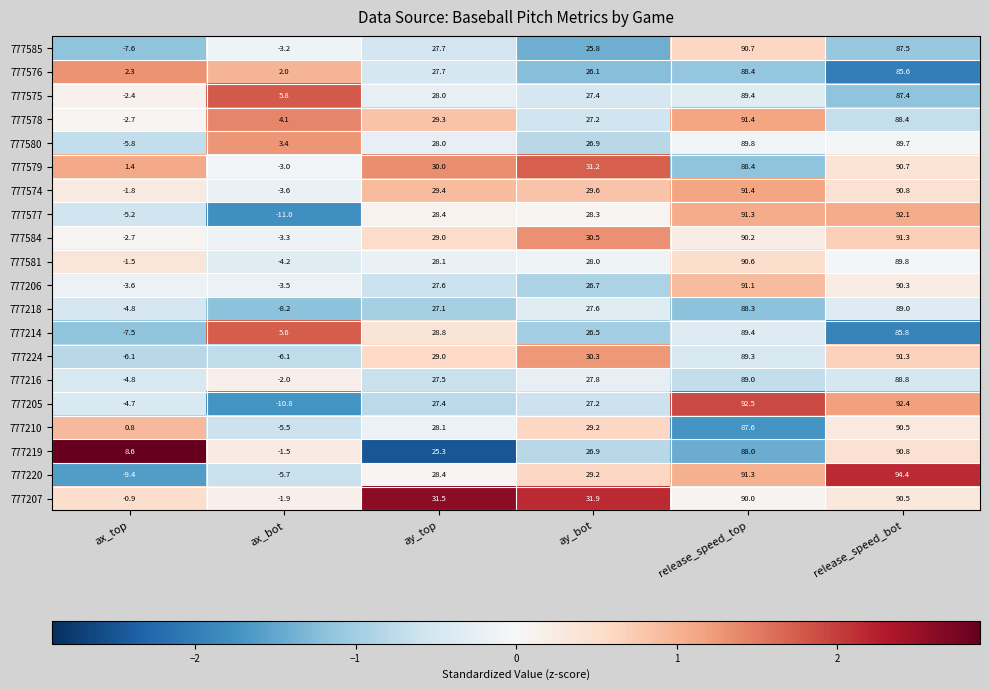

What value does the 777206 series have at ay_top?

27.6